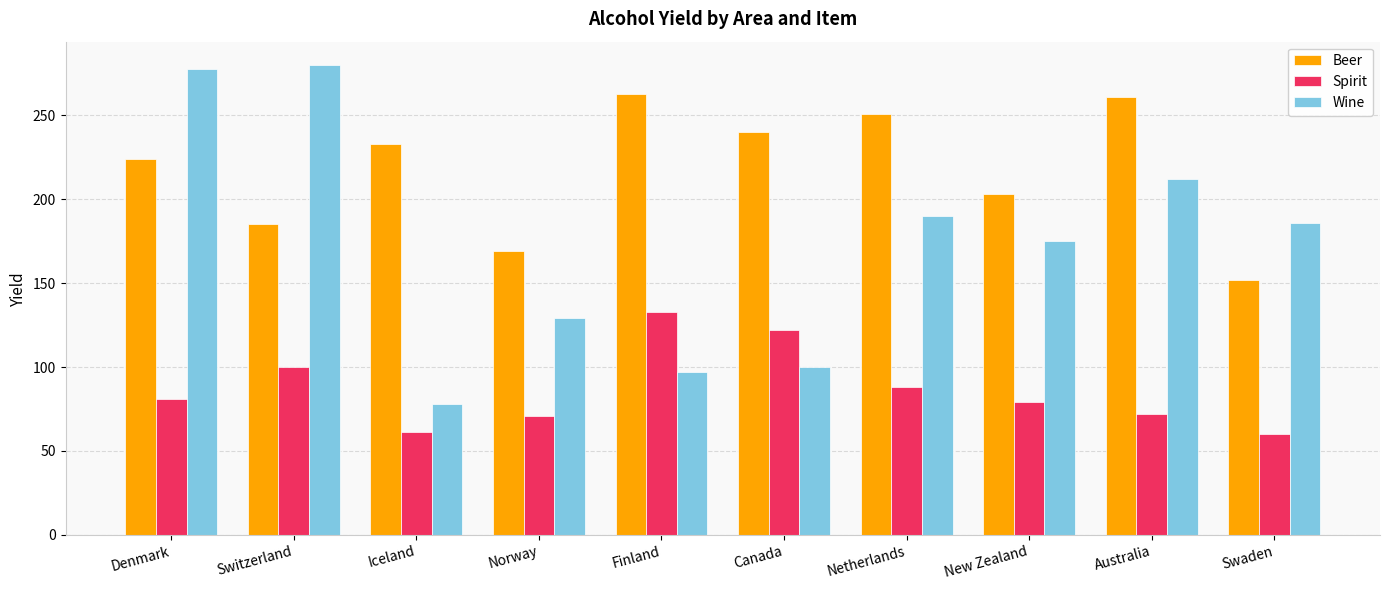

At Iceland, list the series in order from smallest to largest.

Spirit, Wine, Beer